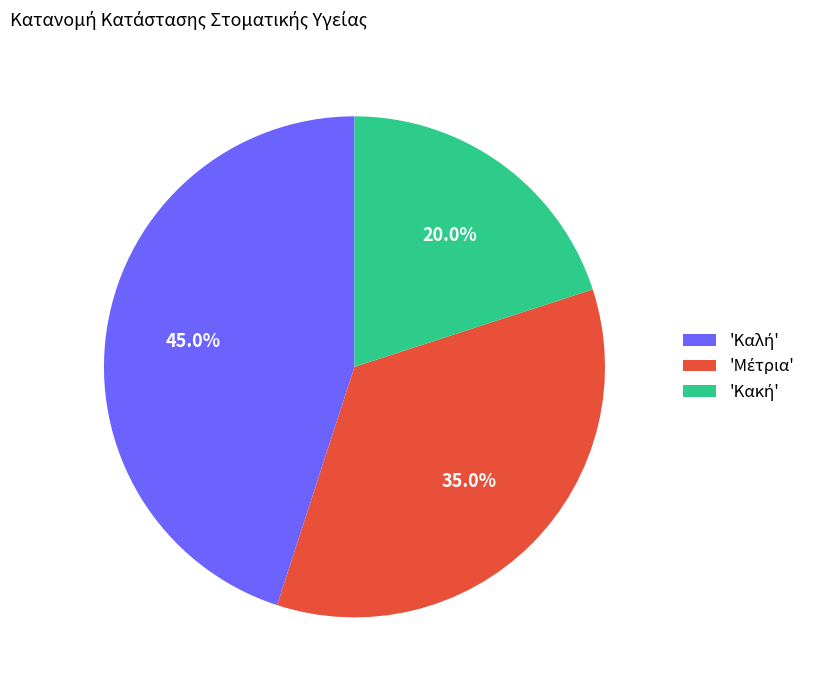

Is there a majority slice in this chart?

No